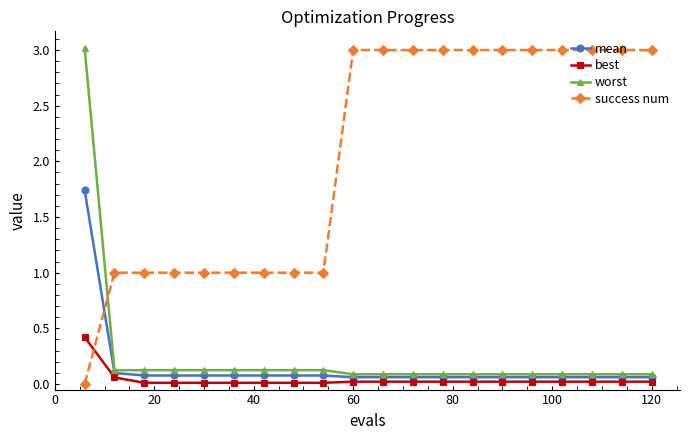

Which series has the largest total across all categories?

success num